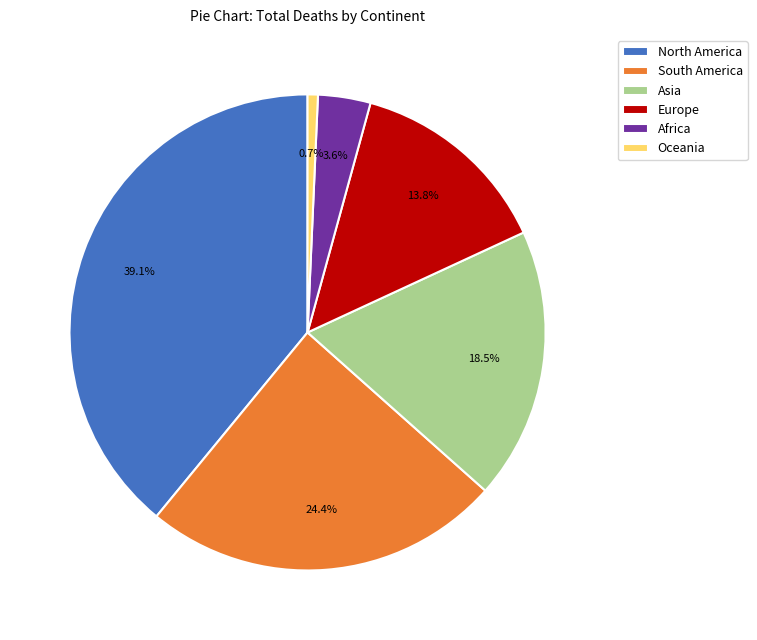

What is the largest slice in the pie chart?

North America